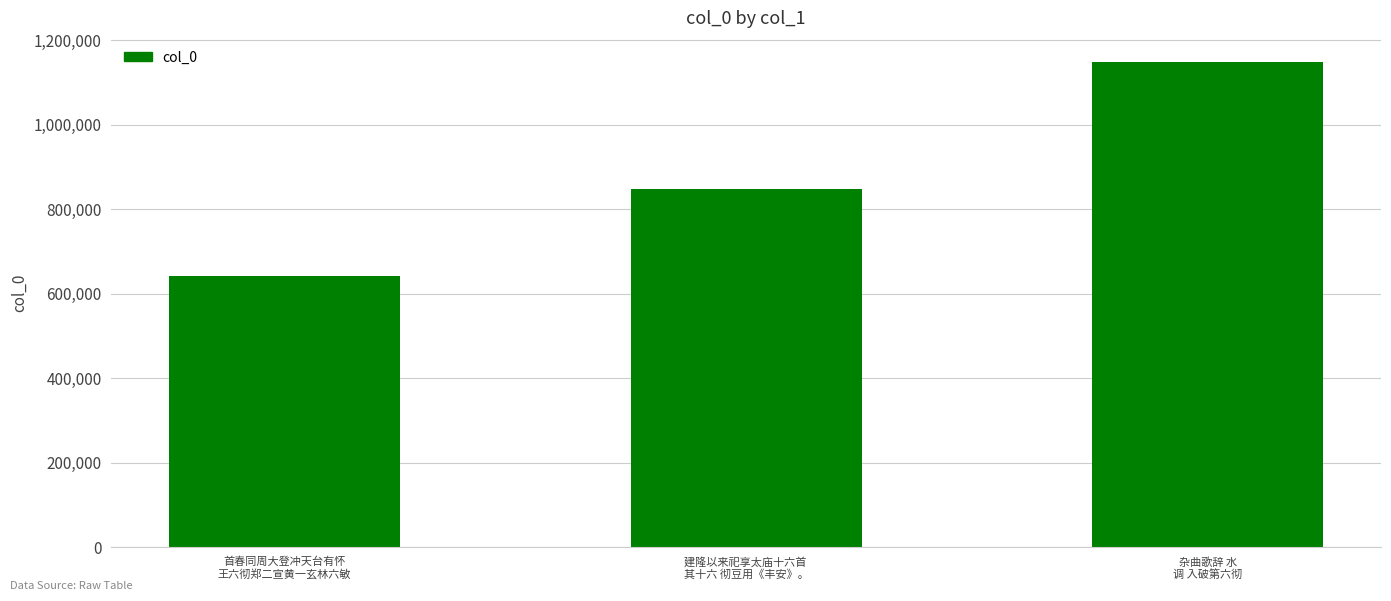

What is the label of the 1st bar from the left?

首春同周大登冲天台有怀
王六彻郑二宣黄一玄林六敏